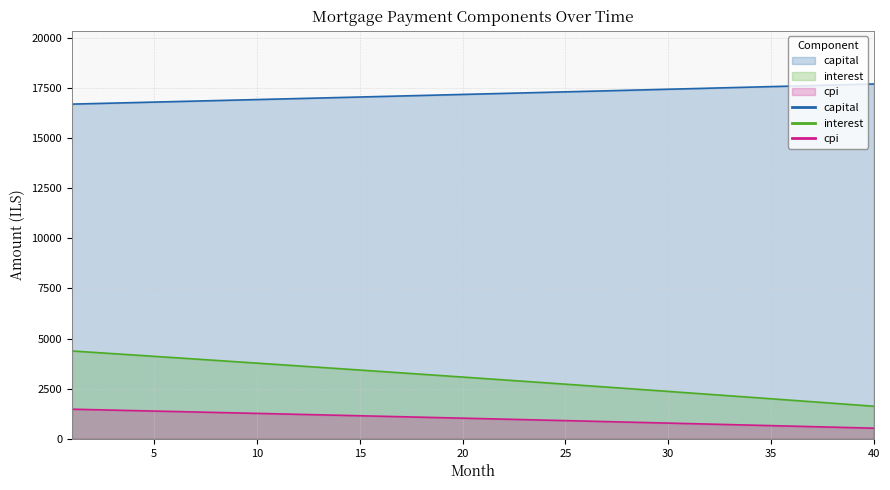

At 20, list the series in order from smallest to largest.

cpi, interest, capital